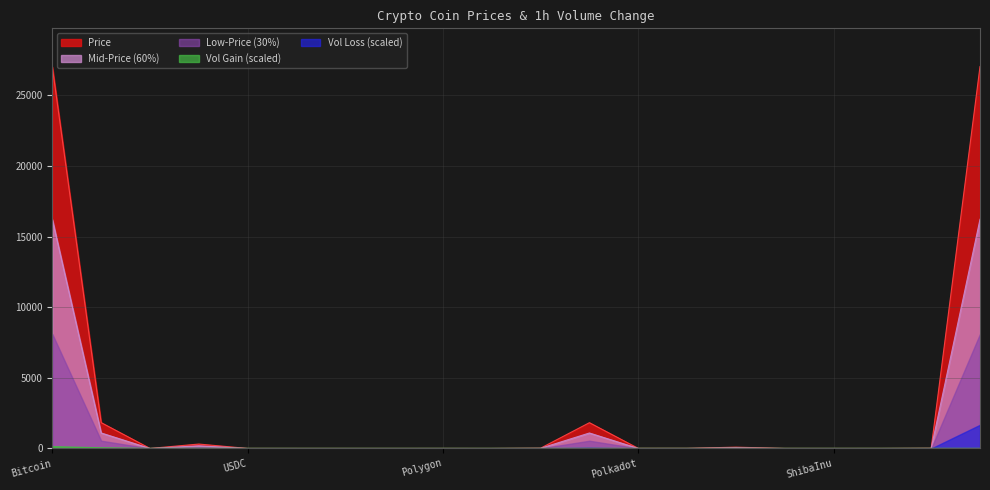

List the labels in order of value, largest first.

WrappedBTC, Bitcoin, Ethereum, WrappedEther, BNB, Litecoin, Solana, Avalanche, Chainlink, Polkadot, BinanceUSD, TetherUSD, Dai, USDC, Polygon, XRP, Cardano, TRON, Dogecoin, ShibaInu